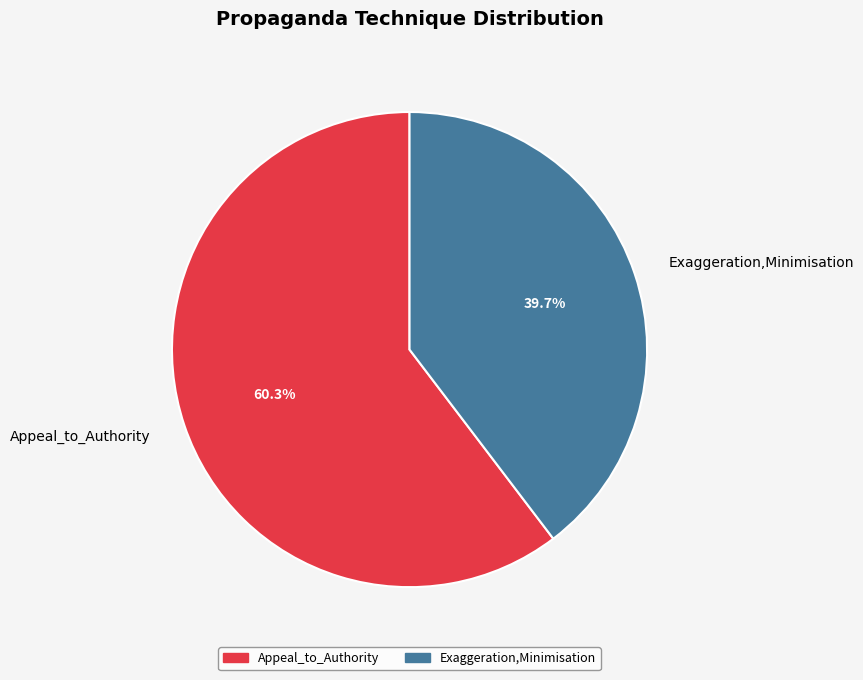

How many segments does this pie chart have?

2